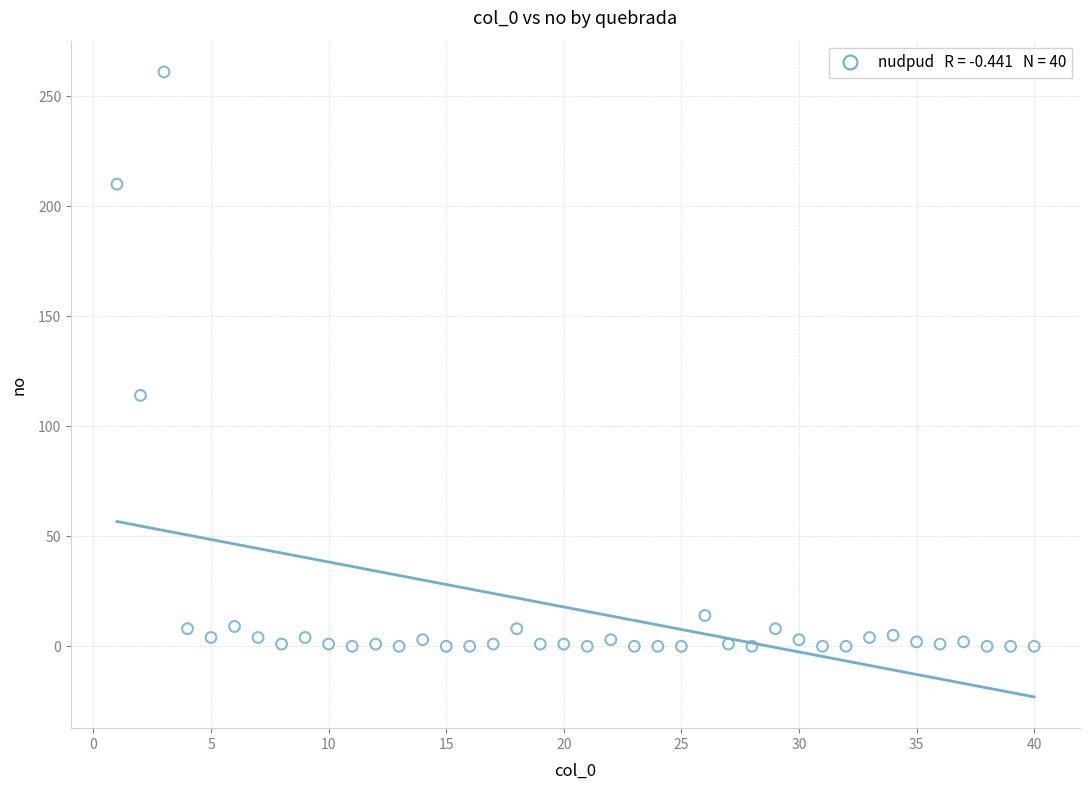

What Y value in the scatter plot is closest to 130?

114